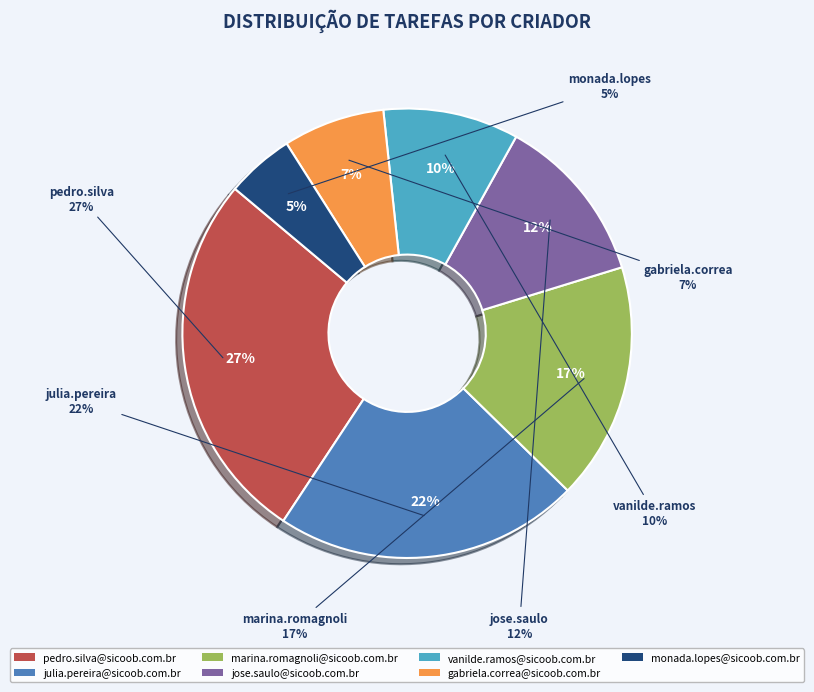

What percentage is the julia.pereira@sicoob.com.br slice, to the nearest percent?

22%